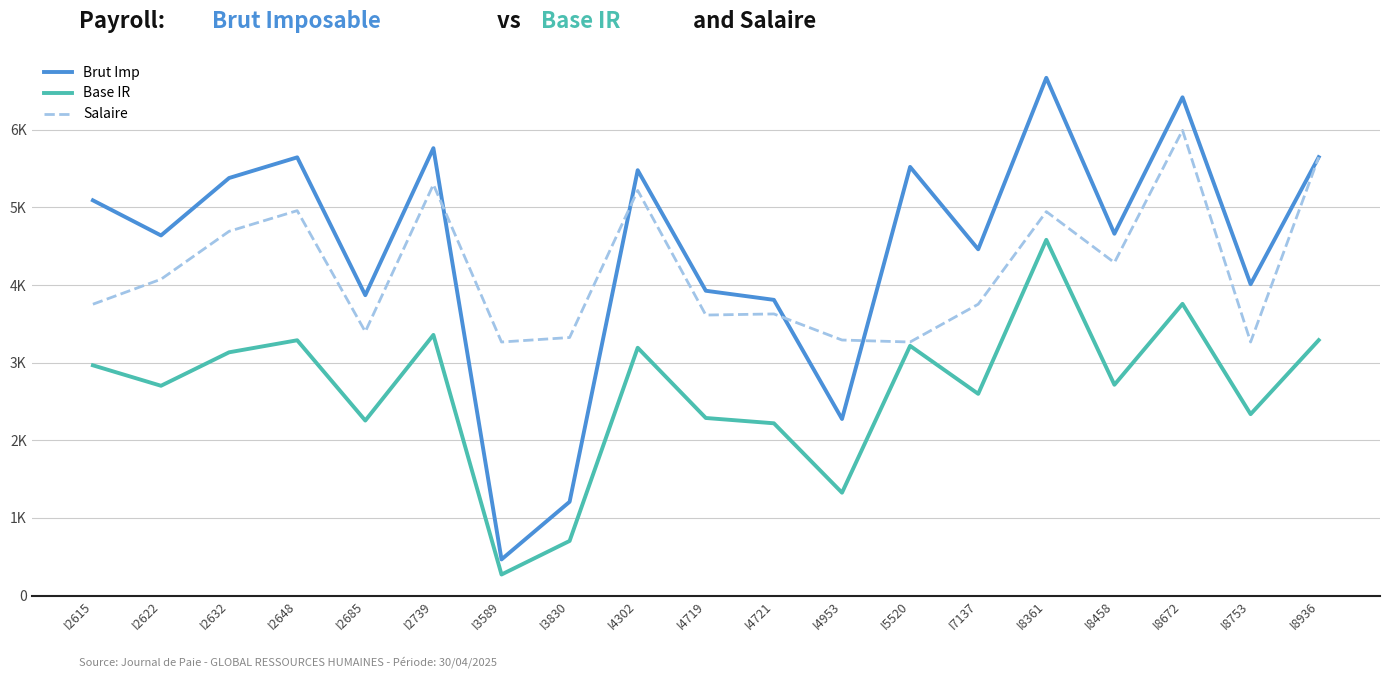

What is the value of the Base IR point at the 6th from the left?

3357.6